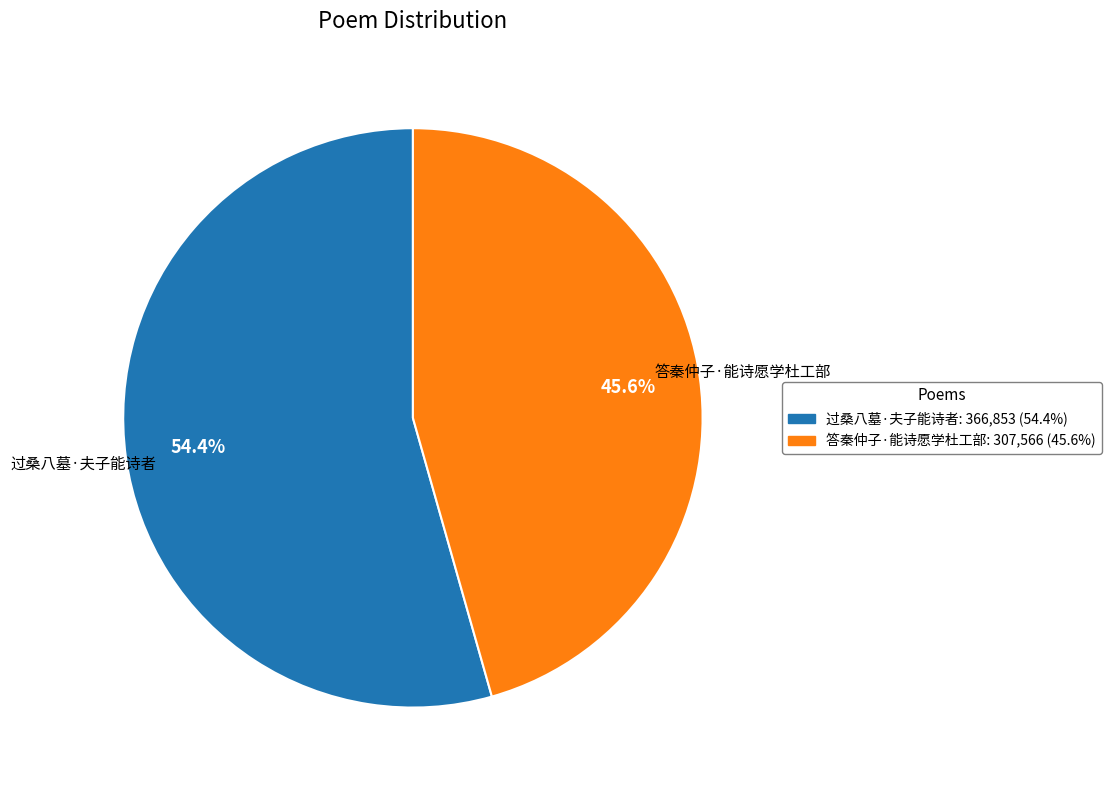

To the nearest percent, what is the difference between the largest and smallest slice percentages?

9%